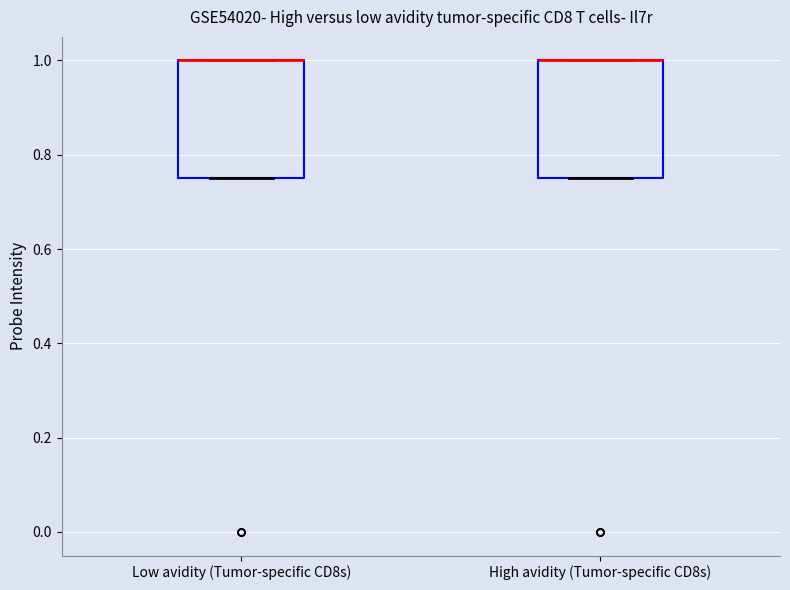

Reading left to right, transcribe this box plot: for each box, give where its median line is, the range the box spans, and where its two whiskers end, as read against the y-axis. The values are not printed on the chart, so give them approximately, as read against the axis.

Low avidity (Tumor-specific CD8s): median 1.00 (drawn on the box's upper edge), box 0.76 to 1.00, whiskers 0.76 to 1.00
High avidity (Tumor-specific CD8s): median 1.00 (drawn on the box's upper edge), box 0.76 to 1.00, whiskers 0.76 to 1.00